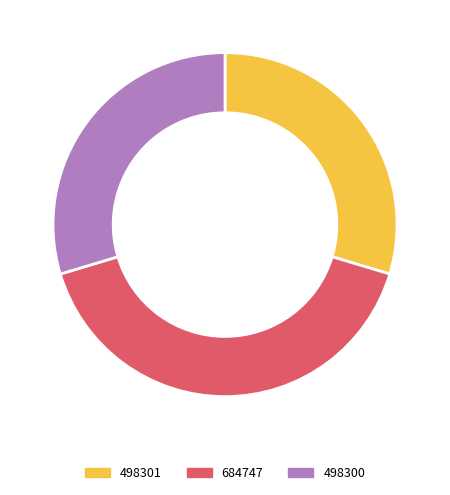

Between 684747 and 498300, which is larger?

684747